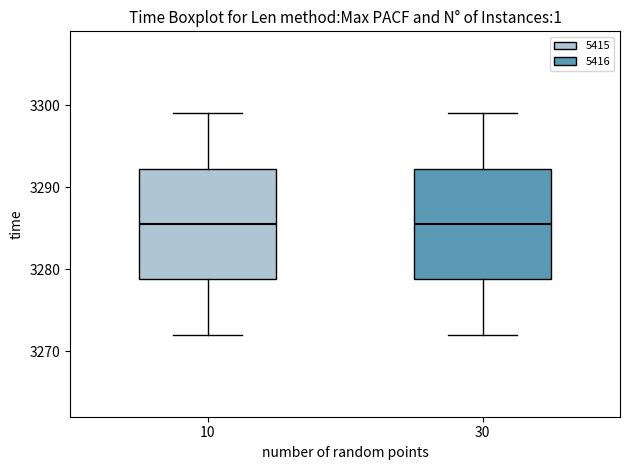

Reading left to right, transcribe this box plot: for each box, give where its median line is, the range the box spans, and where its two whiskers end, as read against the y-axis. The values are not printed on the chart, so give them approximately, as read against the axis.

10: median 3286, box 3279 to 3292, whiskers 3272 to 3299
30: median 3286, box 3279 to 3292, whiskers 3272 to 3299